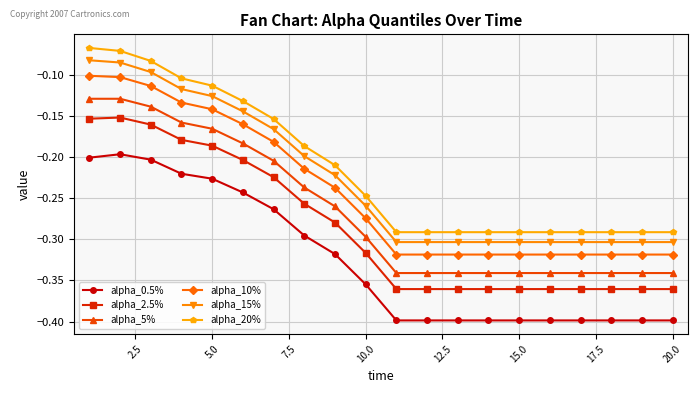

What is the sum of all alpha_0.5% values?

-6.5